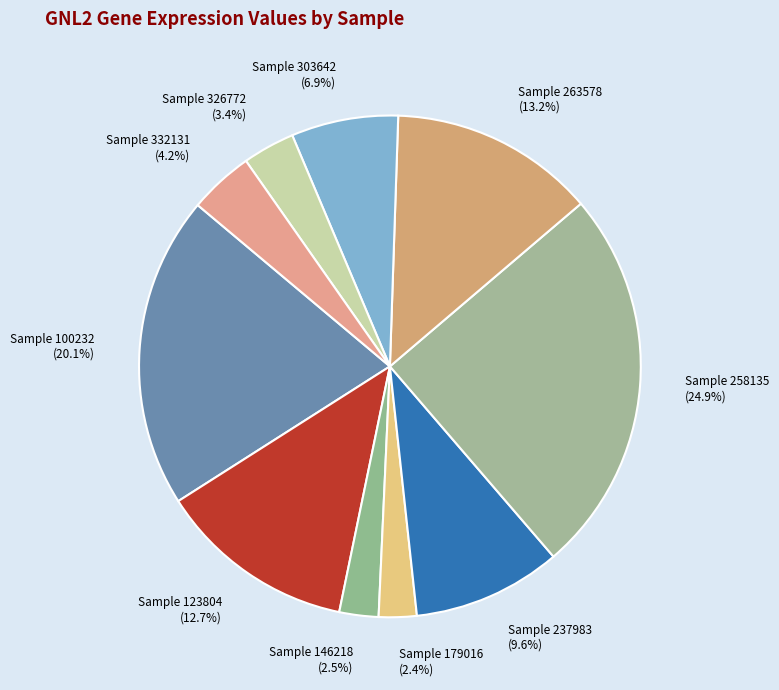

Count the number of slices in the pie.

10